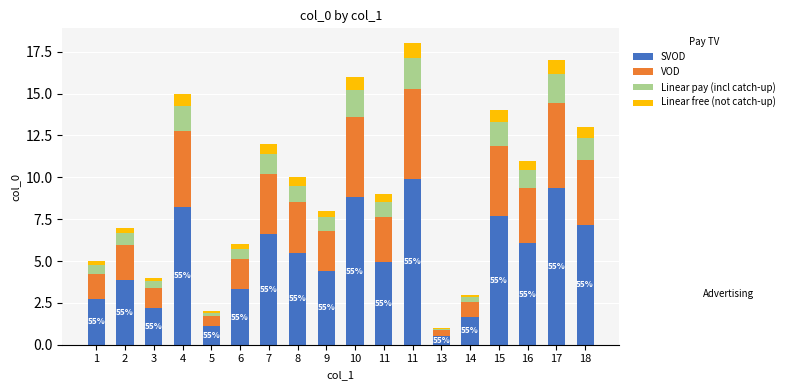

Is it true that VOD equals 6.1 at 7?

False